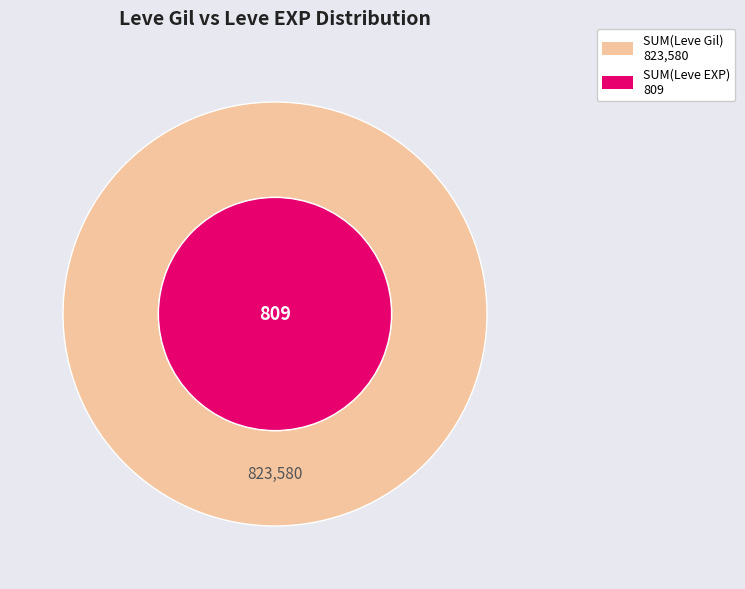

Rank the series by their average value, from lowest to highest.

Leve EXP, Leve Gil